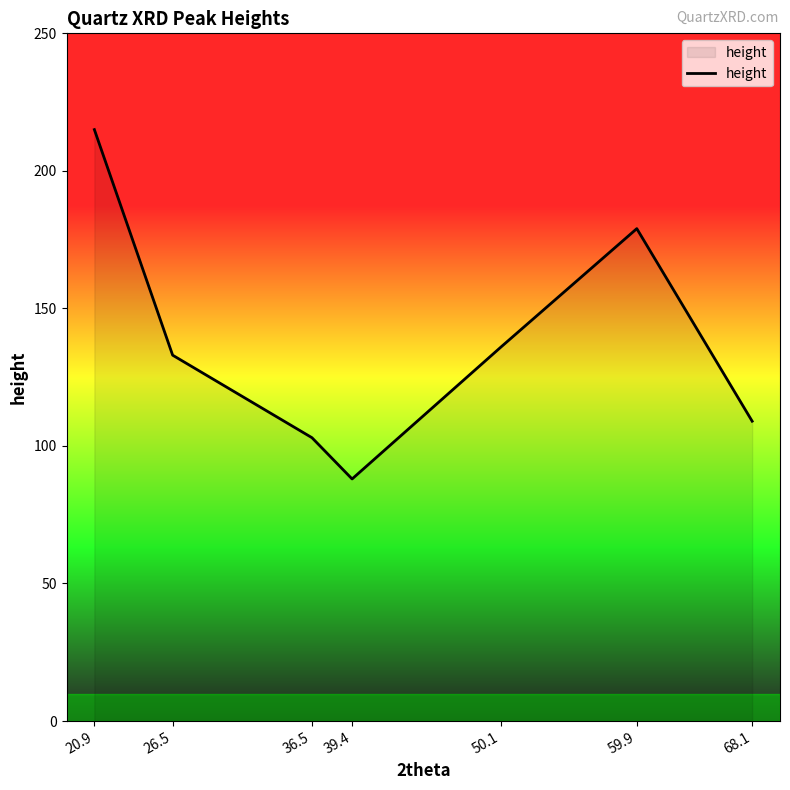

What value does the data have at 50.1, to the nearest 5?

135